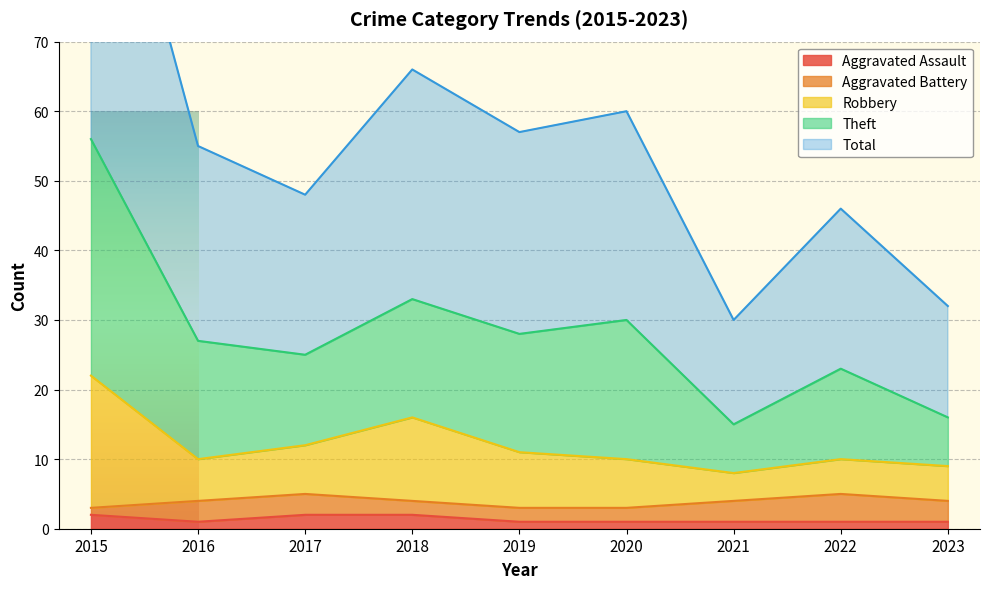

Is it true that Aggravated Assault equals 1 at 2023?

True